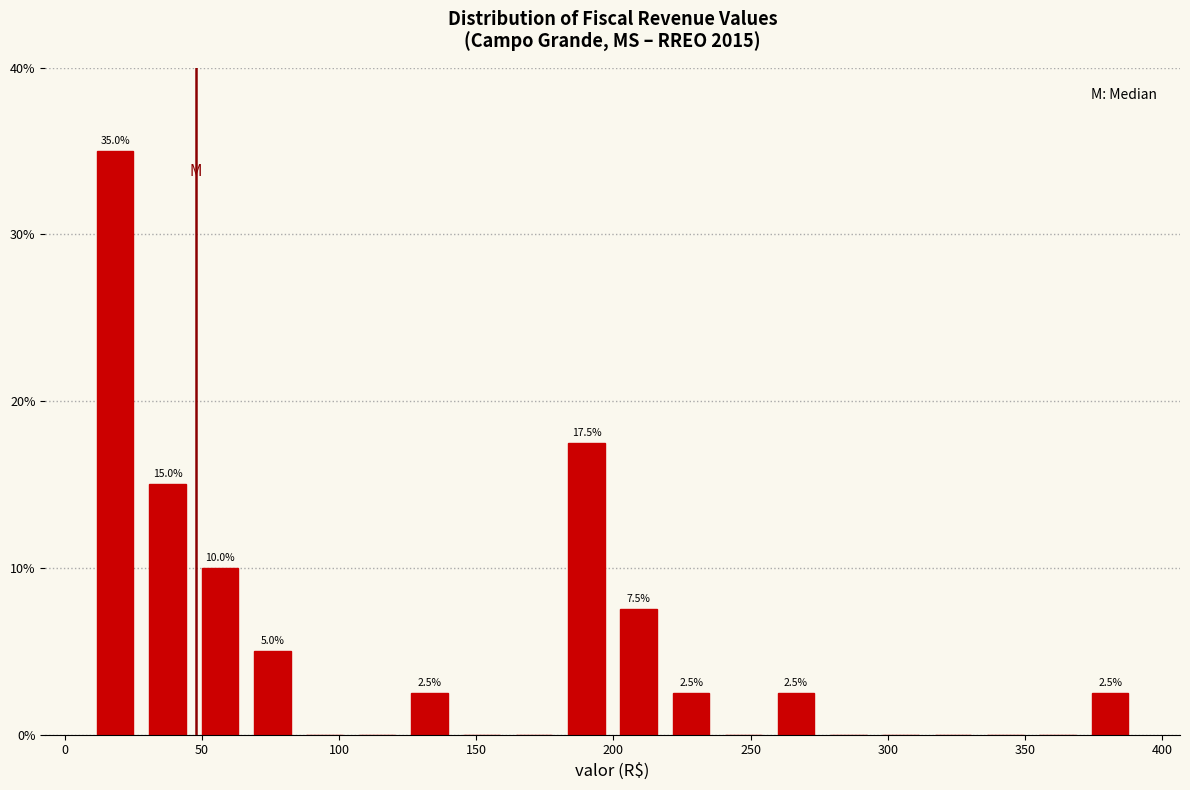

Read against the x-axis, roughly where is the centre of the tallest bar?

20